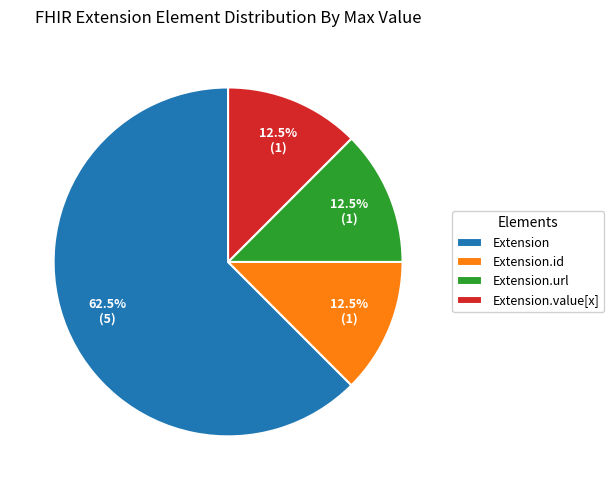

To the nearest percent, what is the average slice percentage?

25%